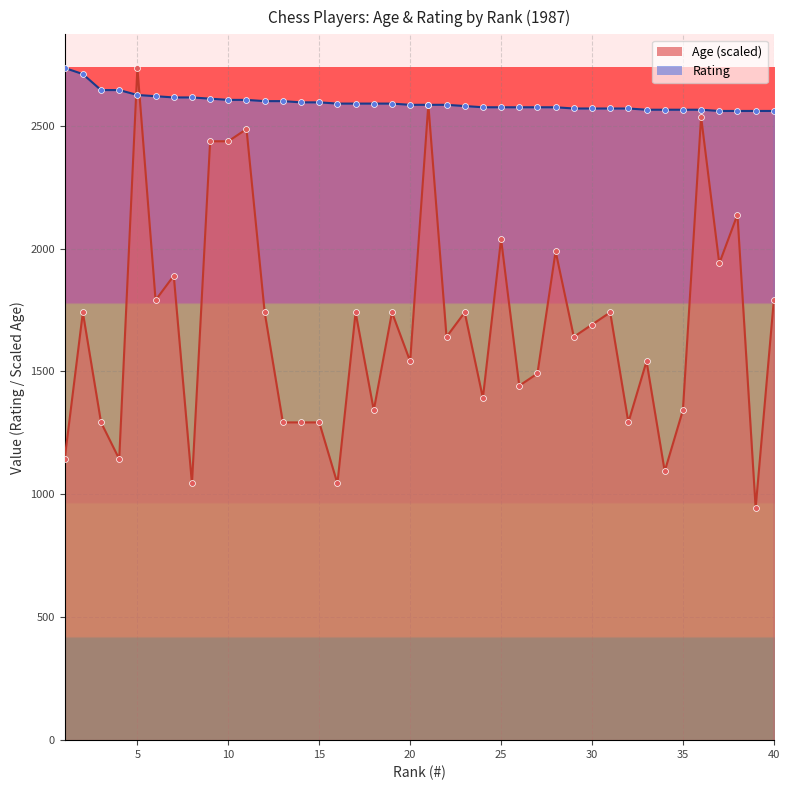

What is the total value across all series at 4?

3788.7